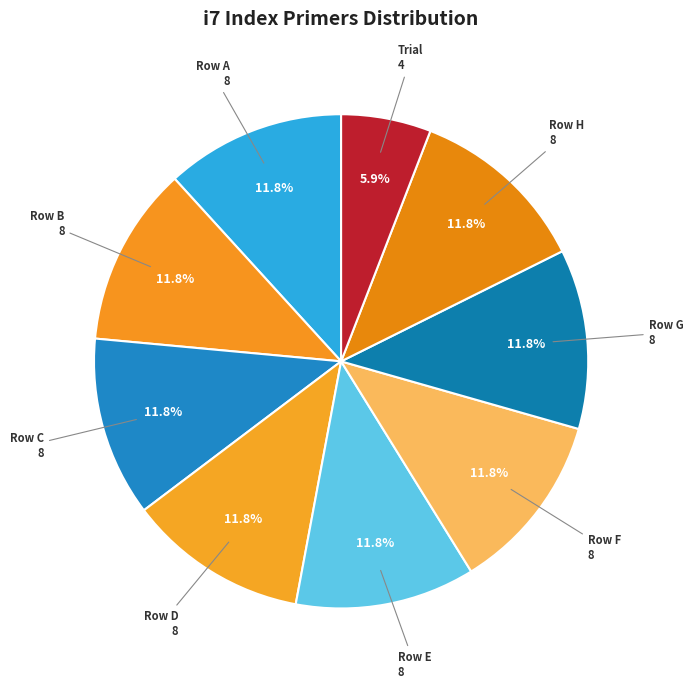

How many segments does this pie chart have?

9